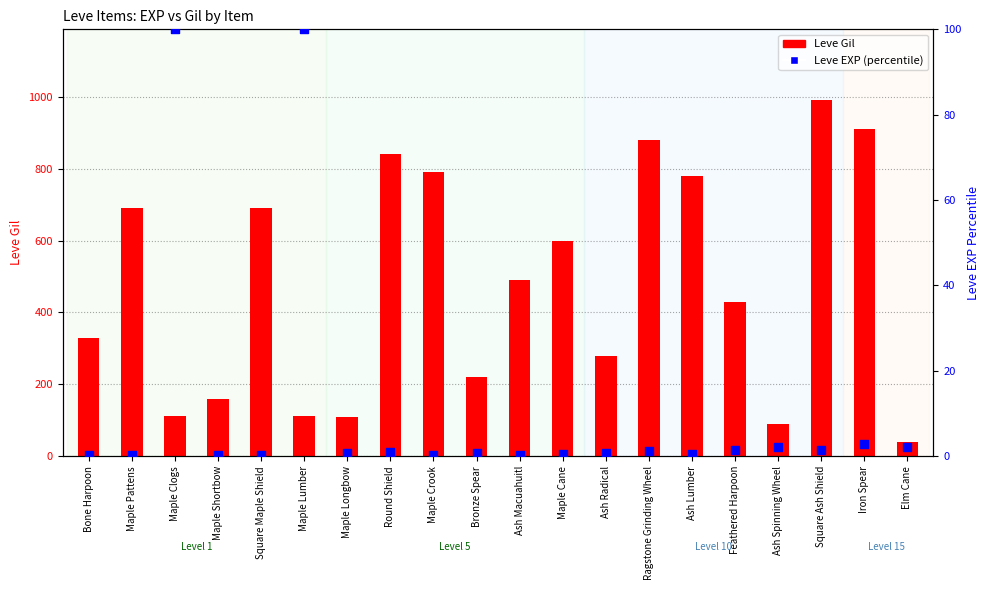

At how many categories does at least one series exceed 33?

20